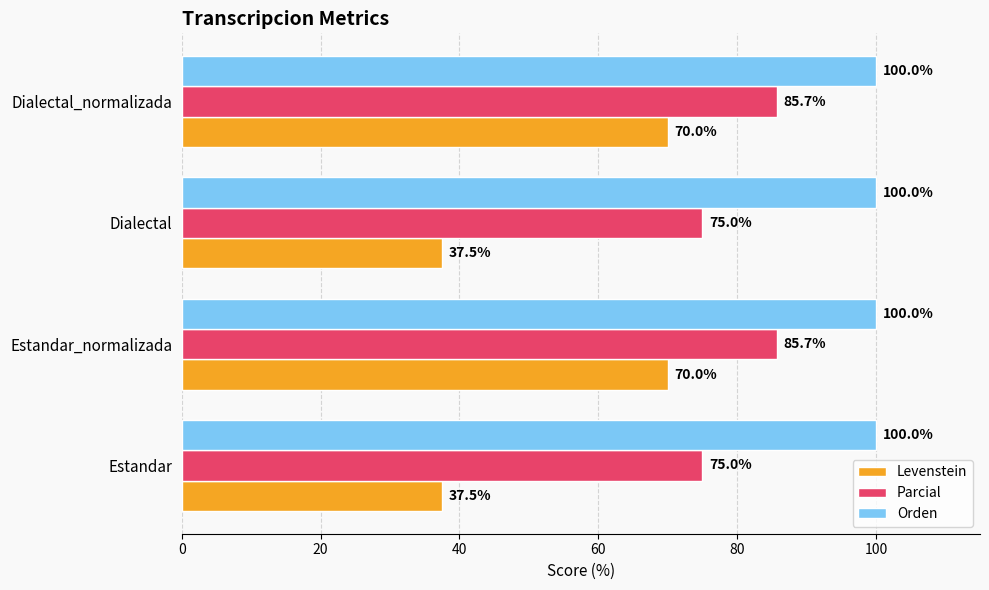

What is the lowest value of the Levenstein series?

37.5